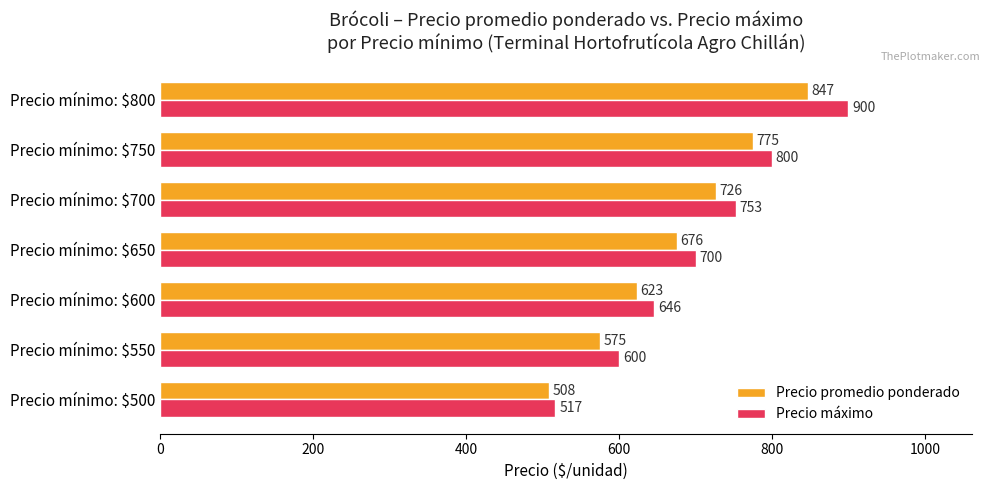

Which series has the widest spread of values?

Precio máximo